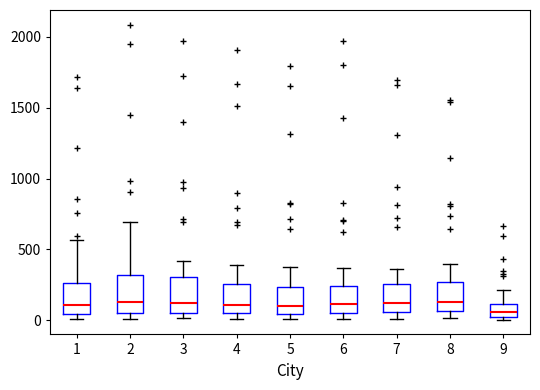

Reading left to right, read every box against the y-axis: the position of its median line, the range the box covers, and the ends of its whiskers. The values are not printed on the chart, so give them approximately, as read against the axis.

1: median 100, box 50 to 250, whiskers 0 to 550
2: median 150, box 50 to 300, whiskers 0 to 700
3: median 100, box 50 to 300, whiskers 0 to 400
4: median 100, box 50 to 250, whiskers 0 to 400
5: median 100, box 50 to 250, whiskers 0 to 400
6: median 100, box 50 to 250, whiskers 0 to 350
7: median 100, box 50 to 250, whiskers 0 to 350
8: median 150, box 50 to 250, whiskers 0 to 400
9: median 50, box 0 to 100, whiskers 0 (just below the box's lower edge) to 200